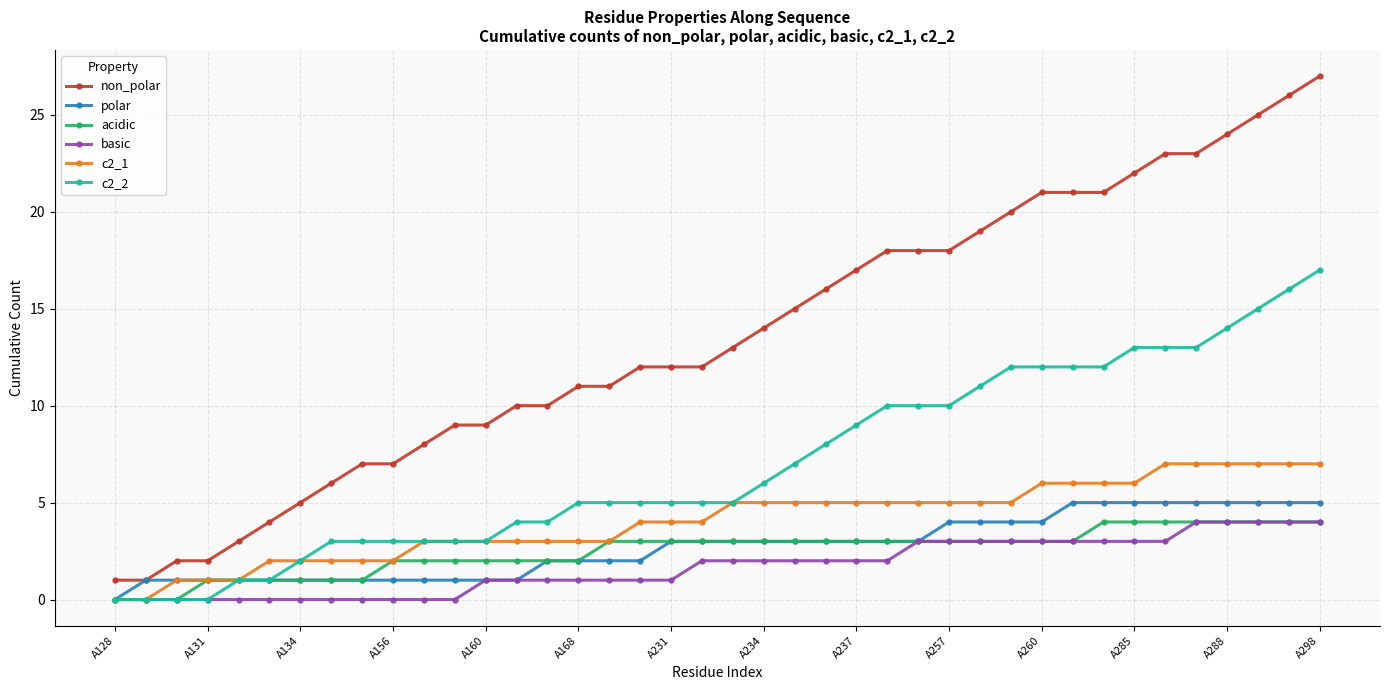

Which series has the largest total across all categories?

non_polar